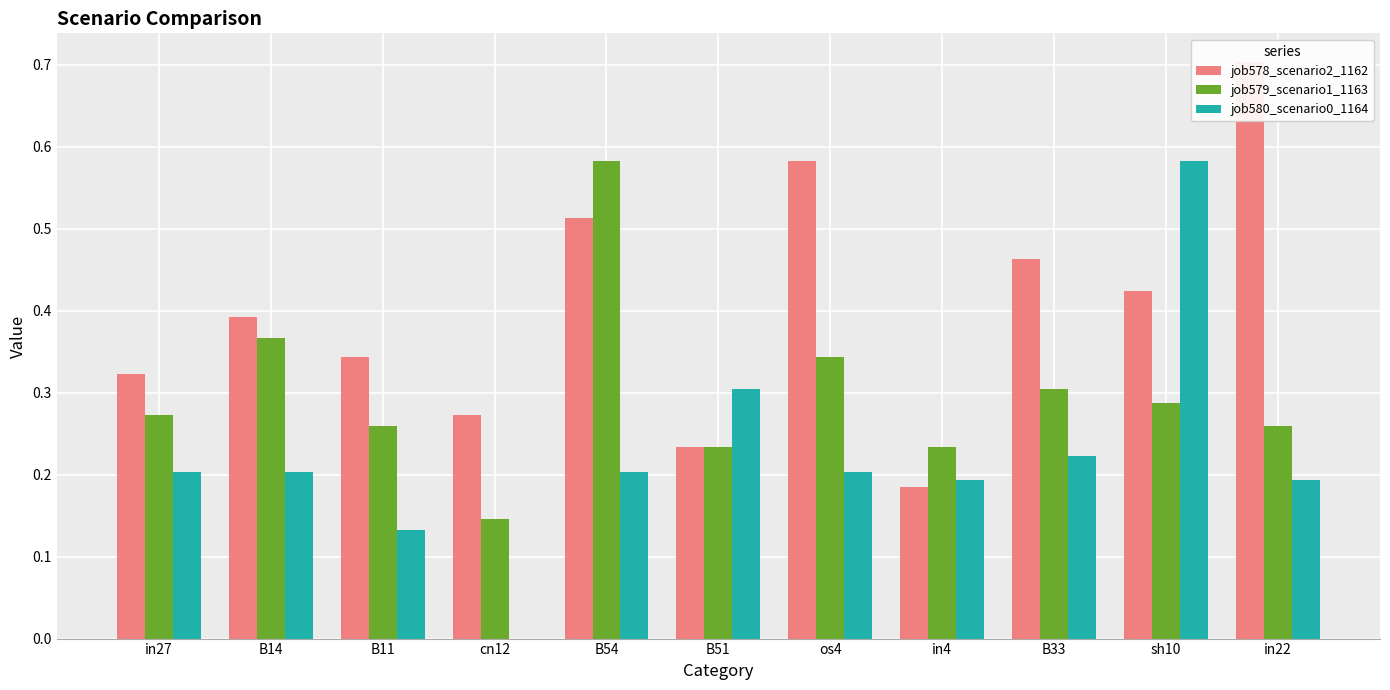

What is the label of the 11th bar from the left?

in22